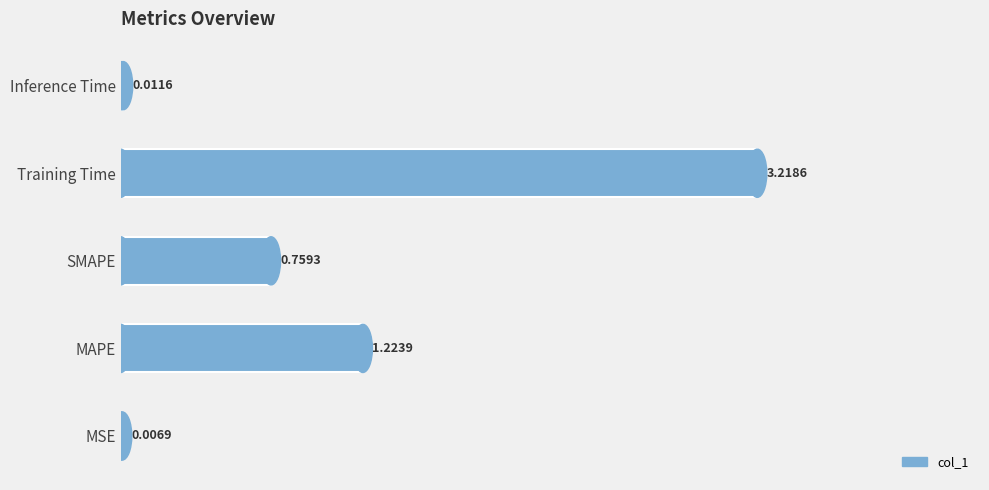

Between MAPE and SMAPE, which is larger?

MAPE